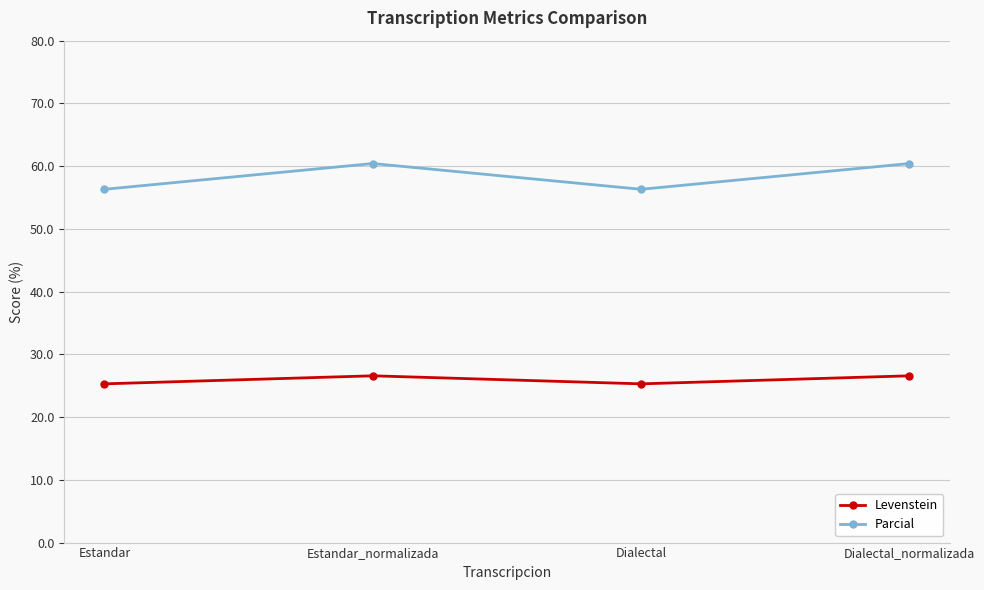

True or false: Parcial and Levenstein intersect in this chart.

False